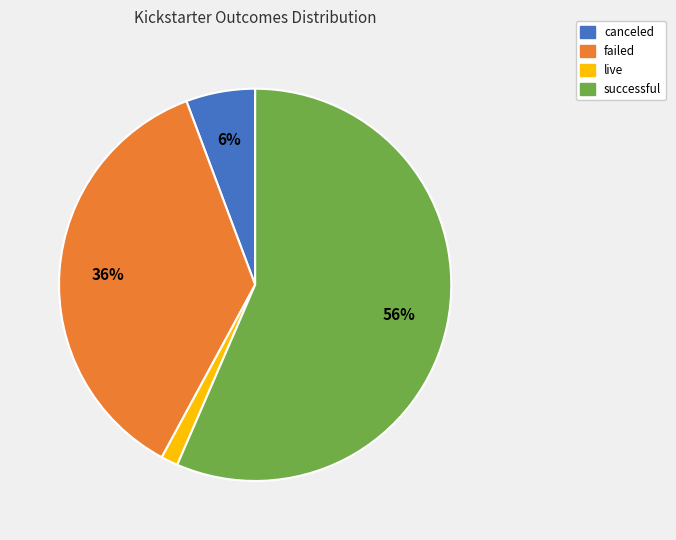

Count the number of slices in the pie.

4